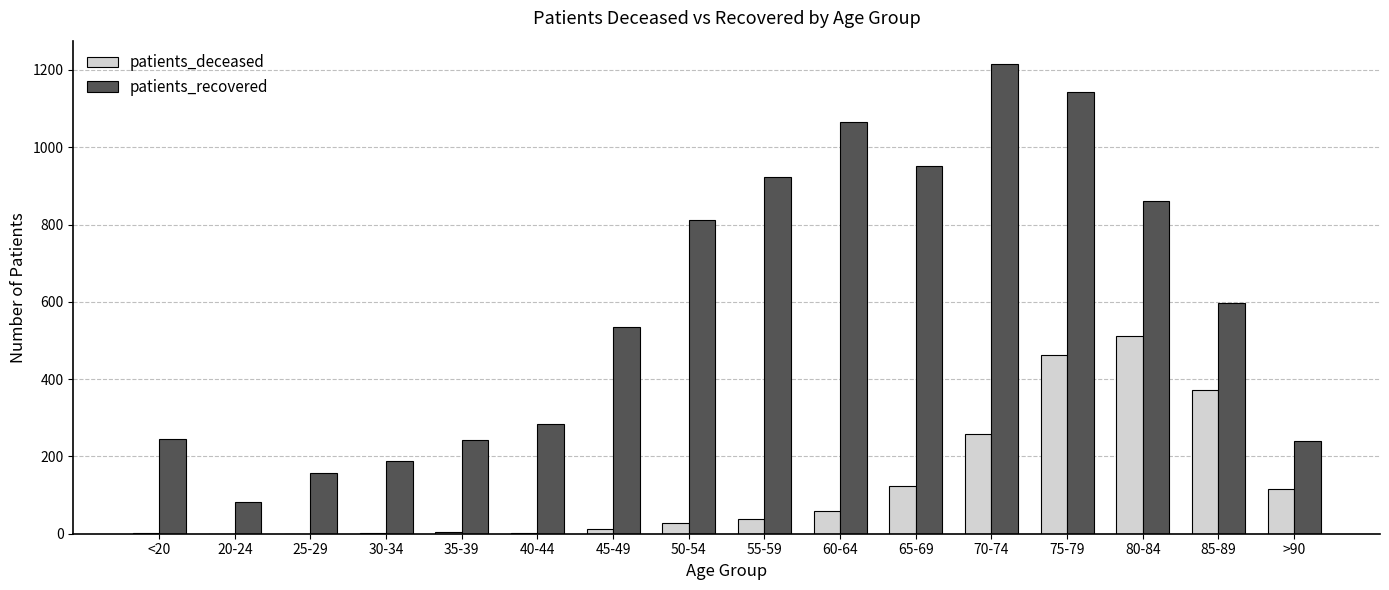

Which series has the largest total across all categories?

patients_recovered